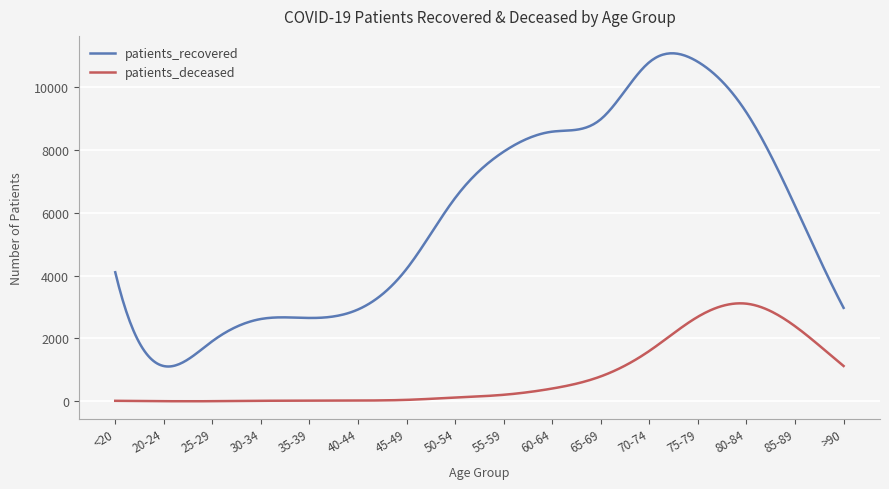

List the series in order of their peak value, lowest first.

patients_deceased, patients_recovered